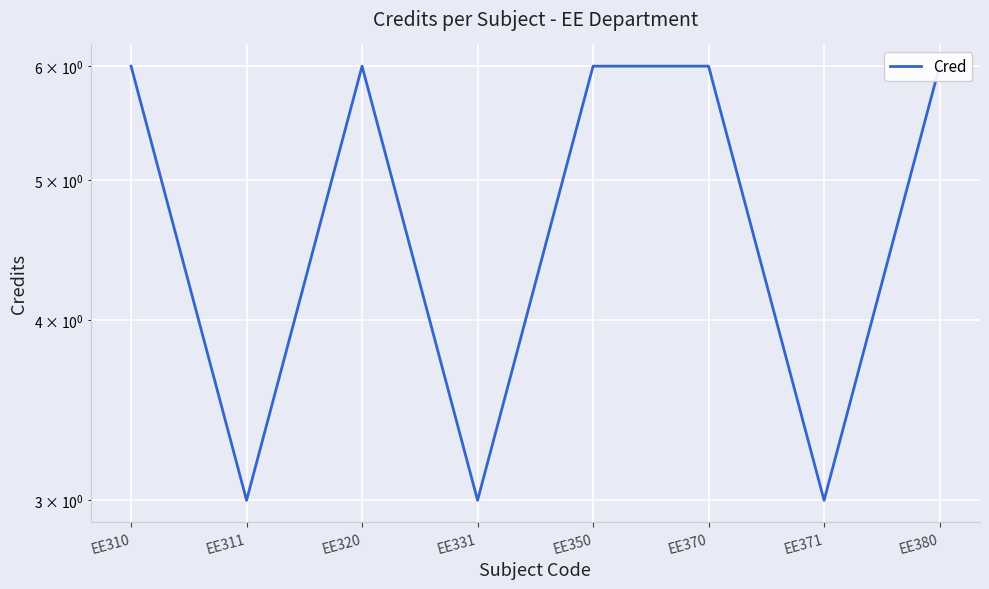

Which category has the highest value across all series?

EE310